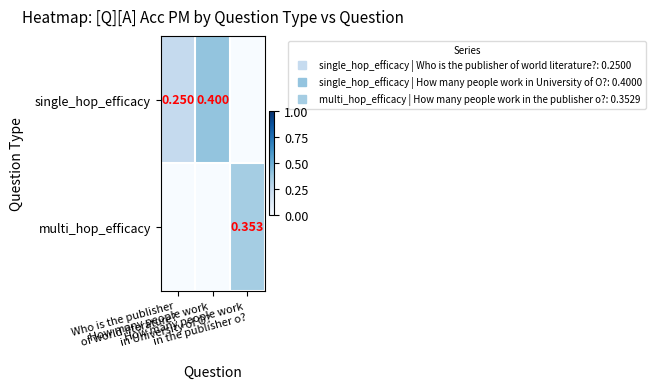

What is the maximum value shown in the chart?

0.4